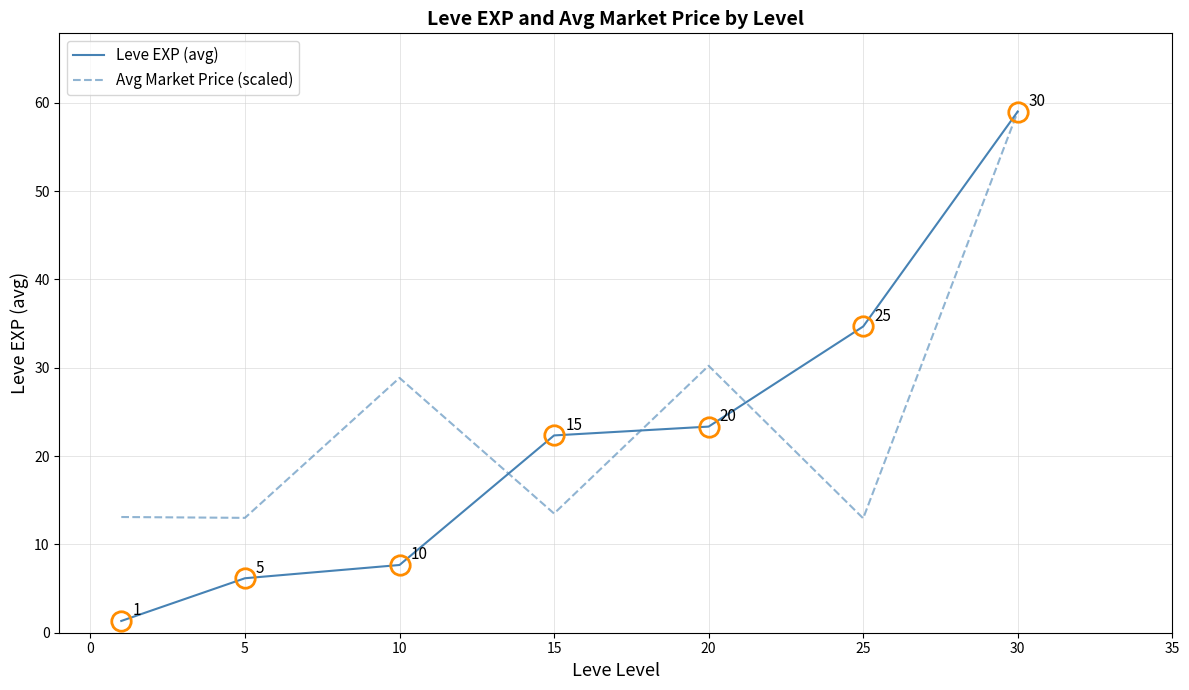

List the series in order of their overall mean, lowest first.

Leve EXP (avg), Avg Market Price (scaled)